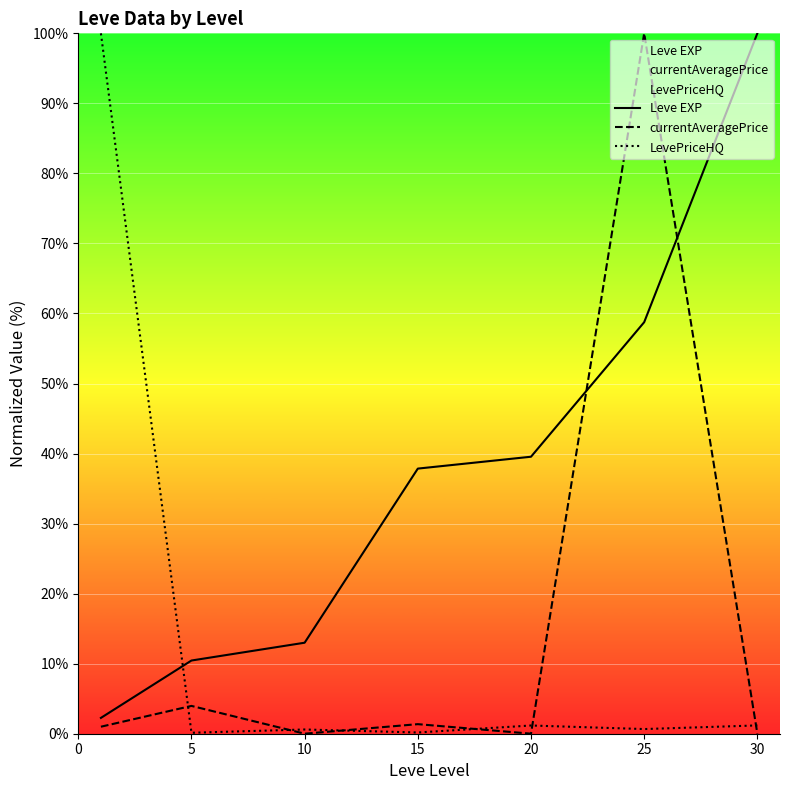

What is the difference between the maximum and minimum values in the LevePriceHQ series?

99.9